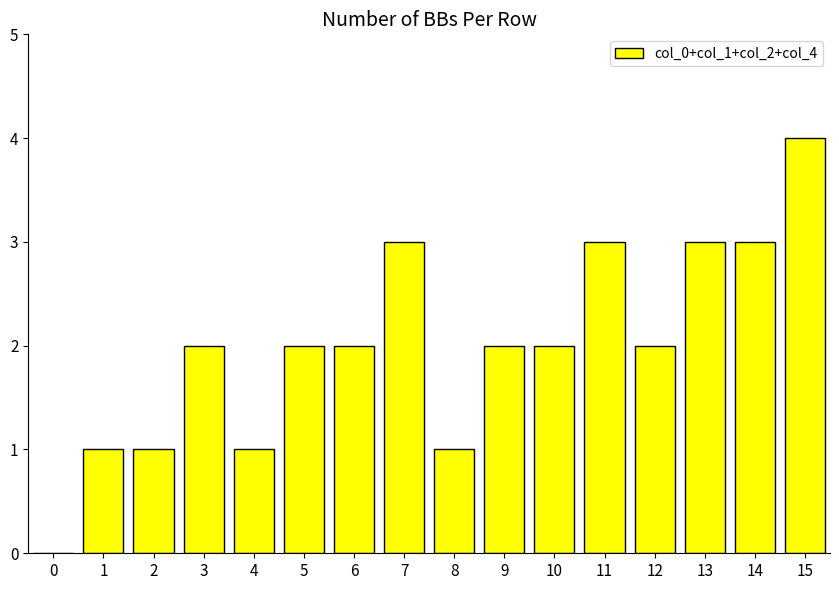

What is the change in value from 0 to 10?

+2